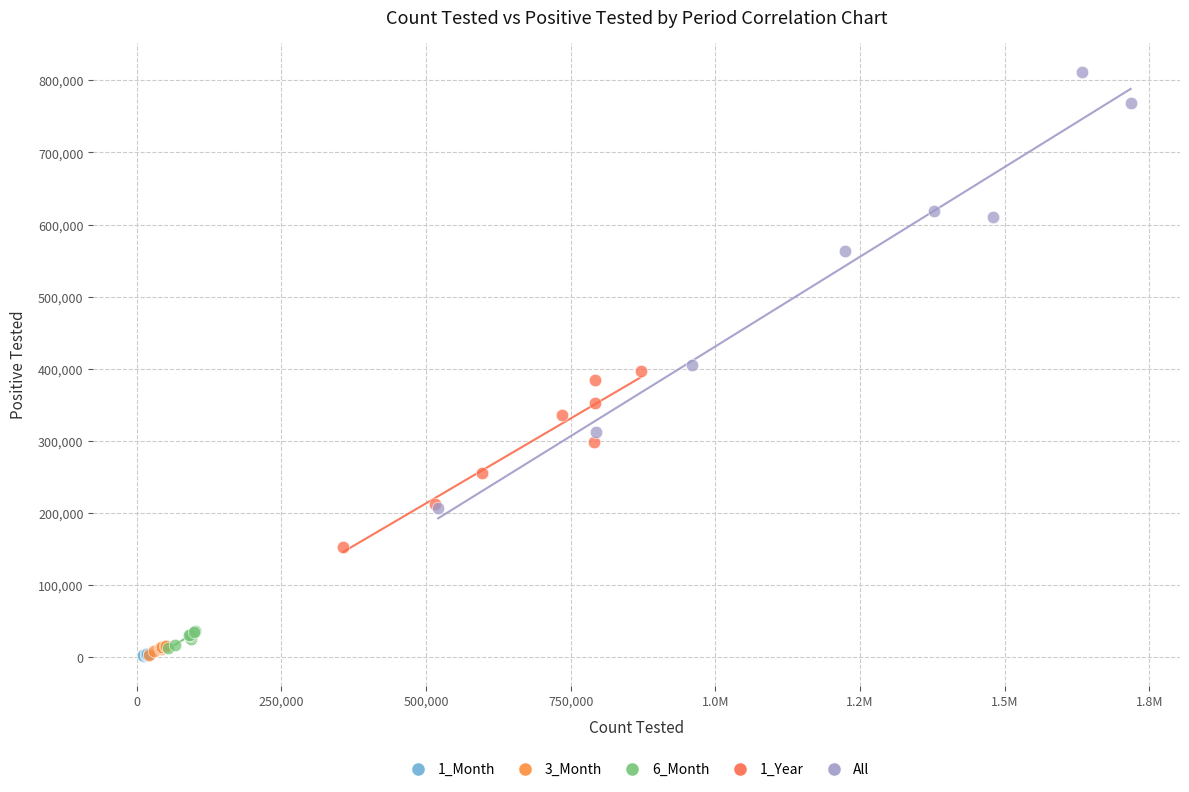

What are all the series names shown in the legend?

1_Month, 3_Month, 6_Month, 1_Year, All